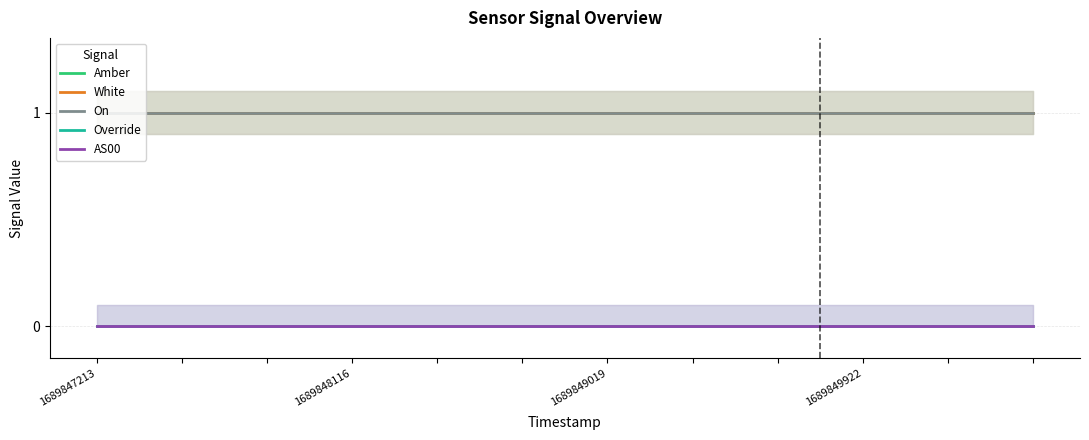

True or false: AS00 and Amber intersect in this chart.

False